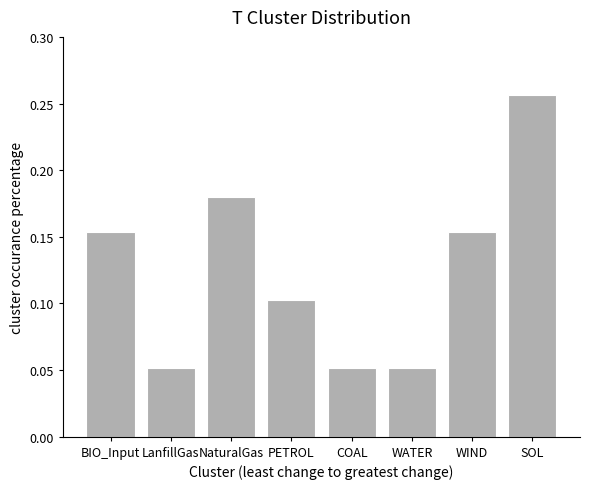

Which label corresponds to the largest value in the chart?

SOL